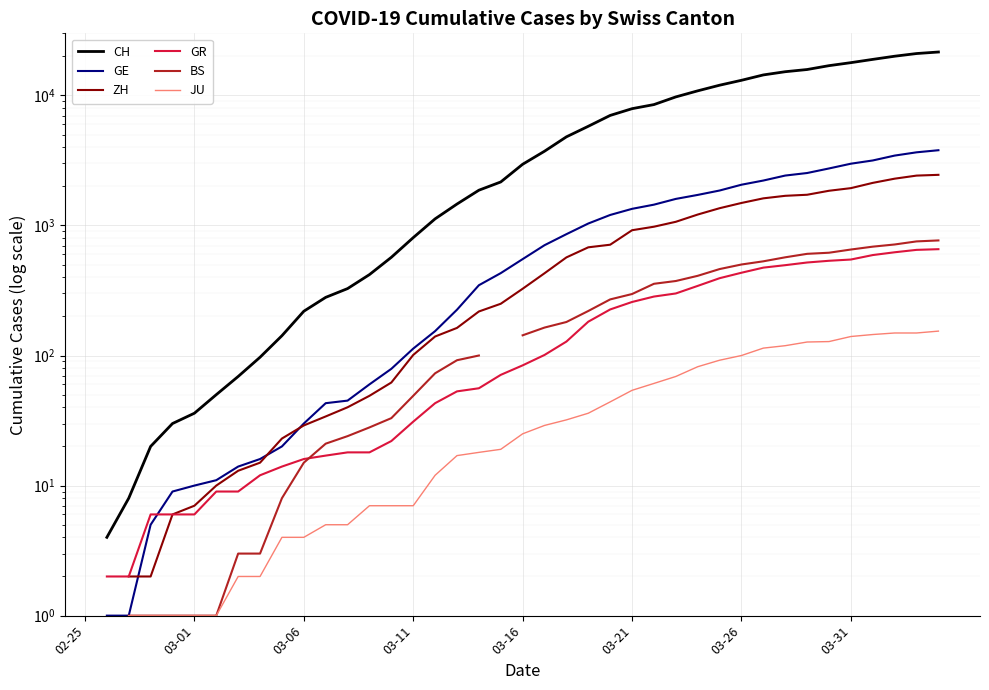

The value of ZH at 8 is 15.0. True or false?

True